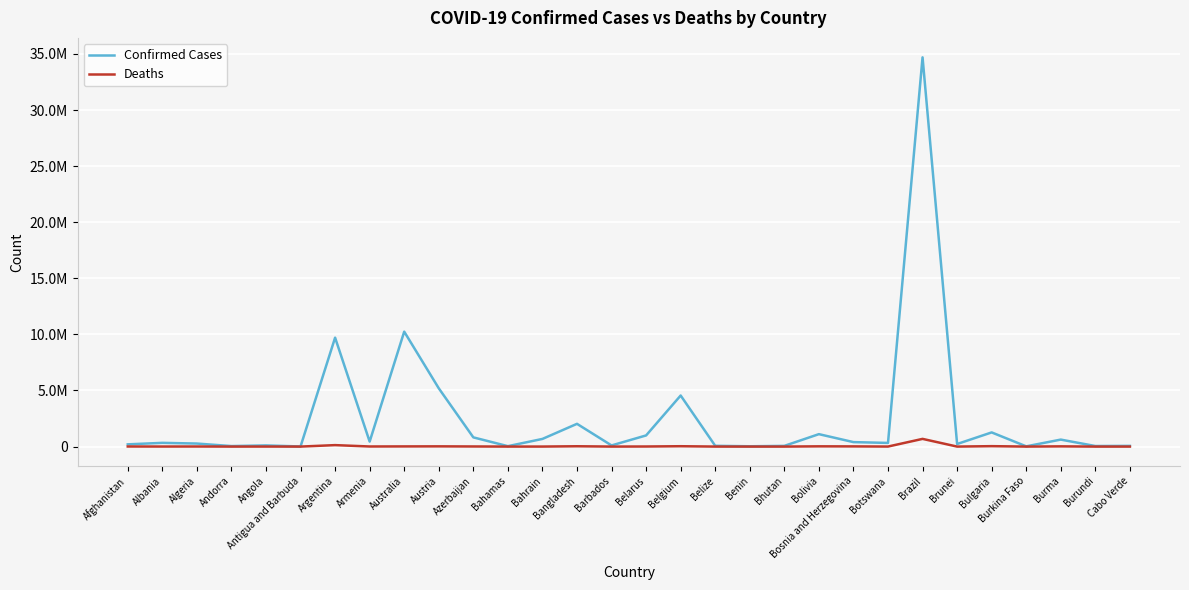

Where does the Confirmed Cases series first go above 332372?

Argentina